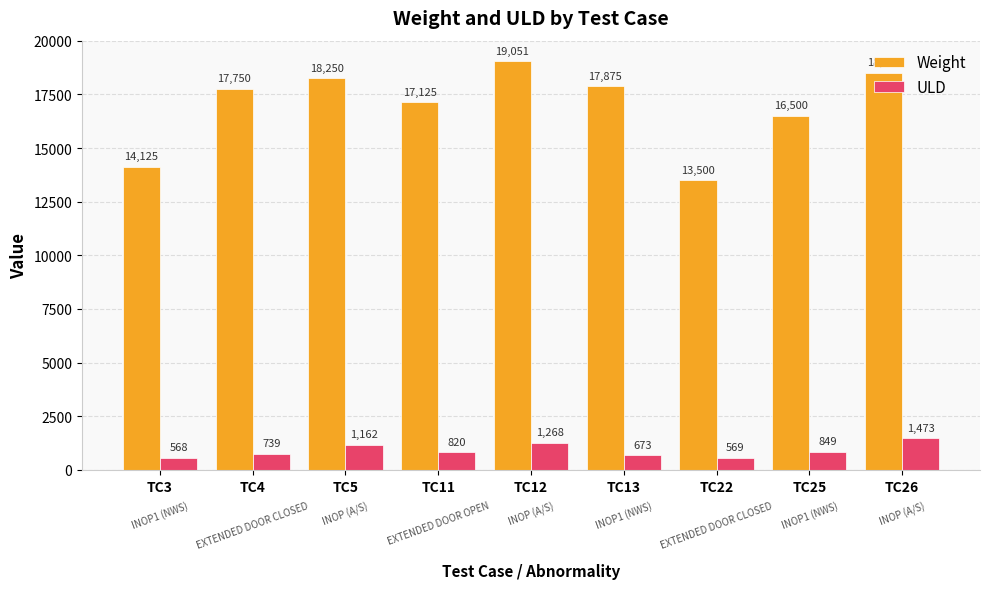

Which series changed the most between TC11 and TC22?

Weight